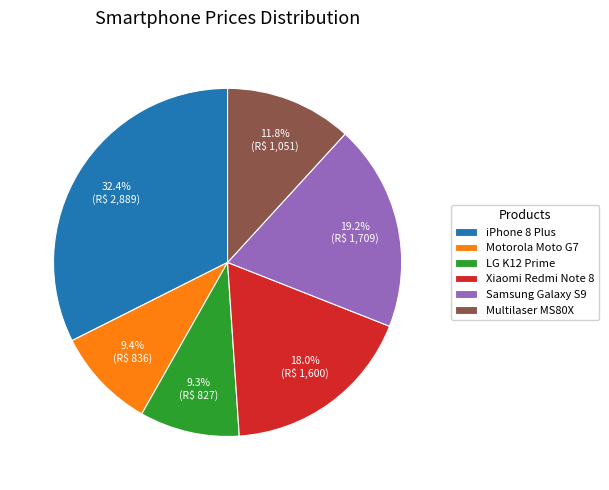

Which has a higher value, LG K12 Prime or Xiaomi Redmi Note 8?

Xiaomi Redmi Note 8